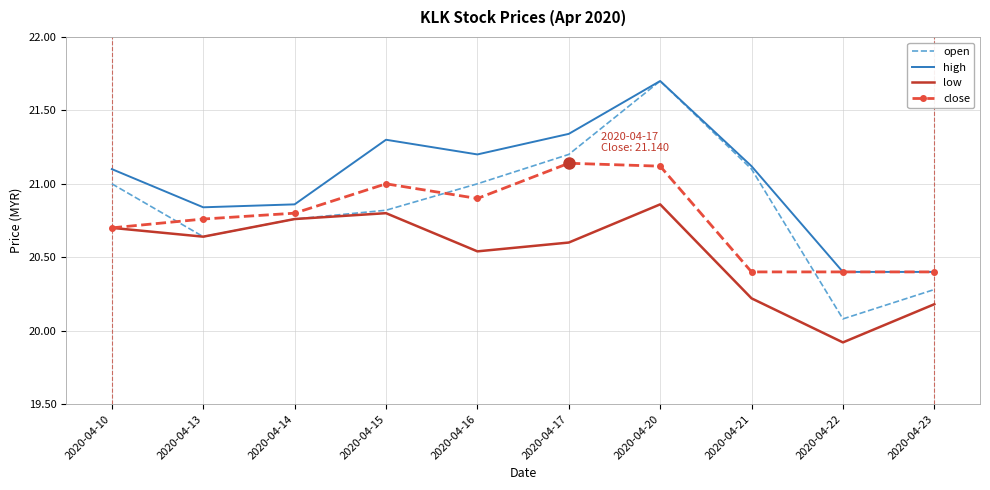

True or false: low has a value of 20.7 at 2020-04-10.

True